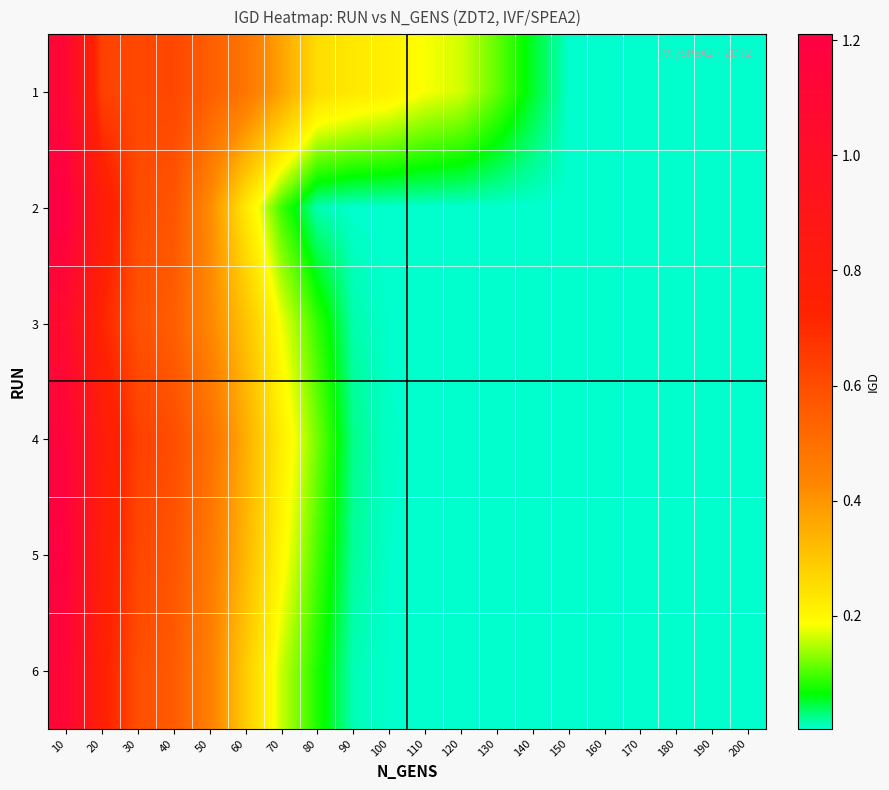

At which category is the sum across all series the highest?

10